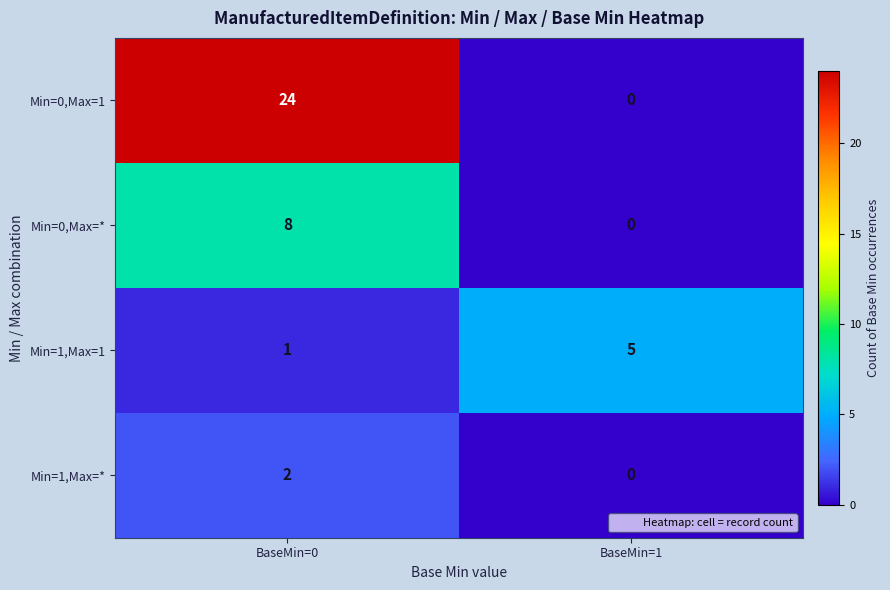

How many categories are shown in the chart?

2